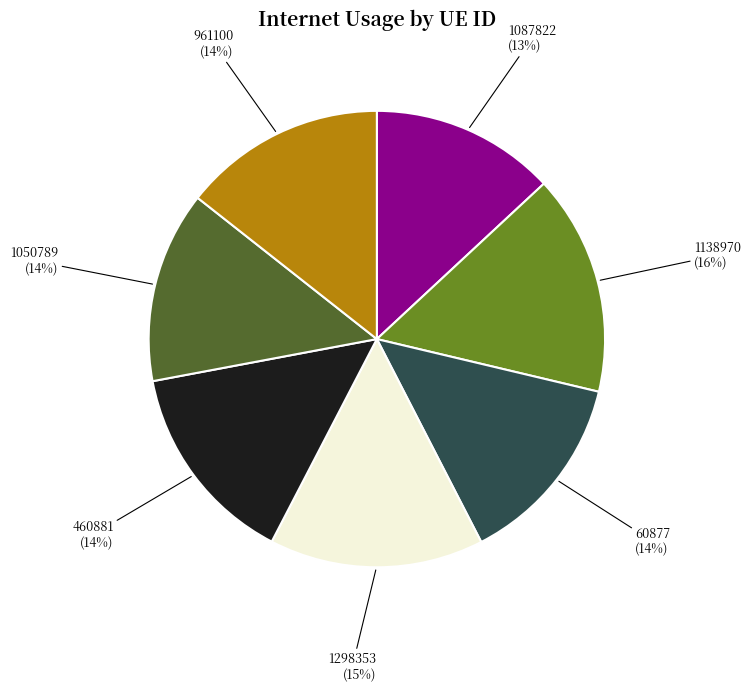

To the nearest percent, what is the combined percentage of 1298353 and 1050789?

29%